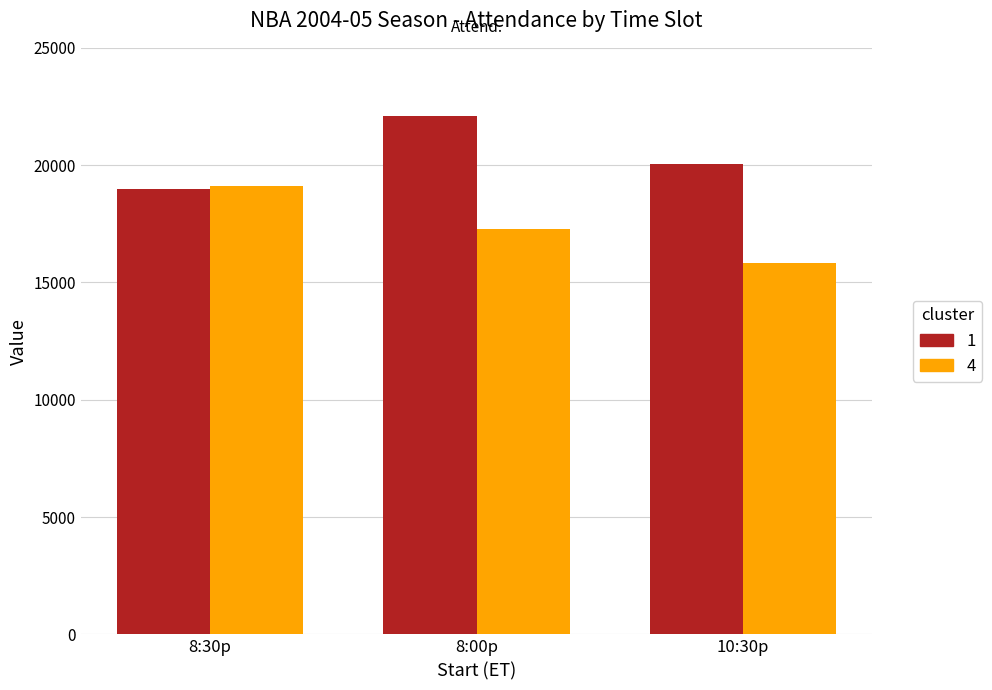

List the series in order of their overall mean, lowest first.

4, 1